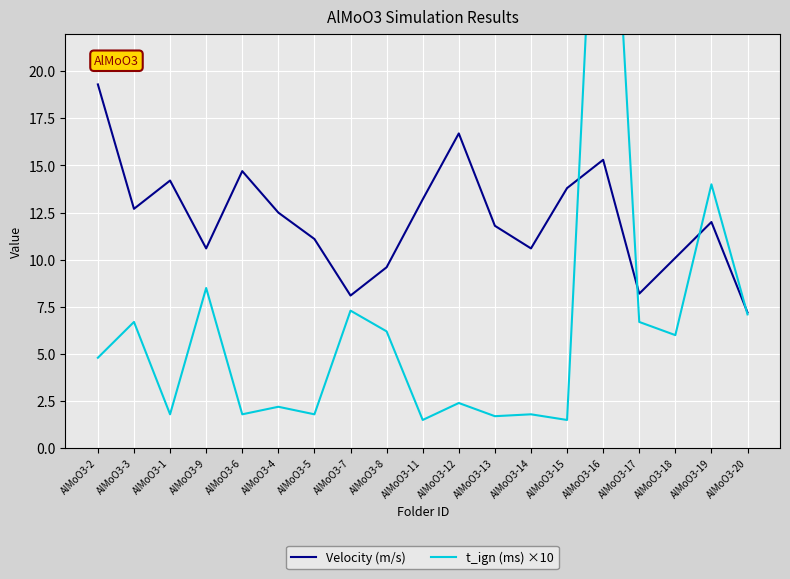

Count the number of data series in this chart.

2